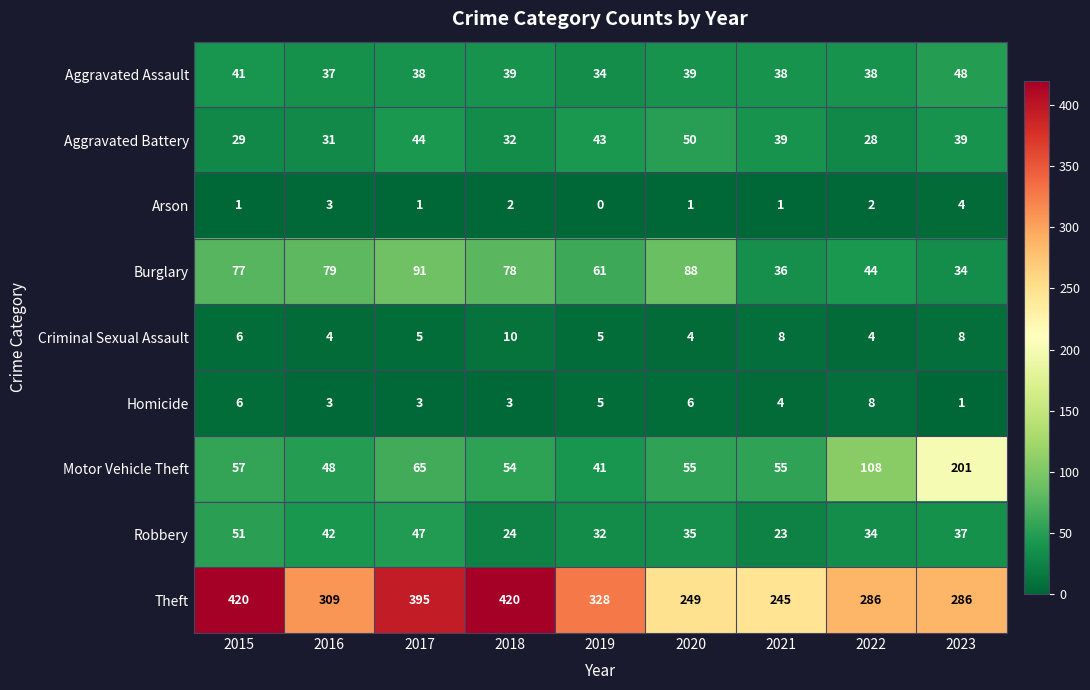

Which label corresponds to the smallest value in the chart?

2019